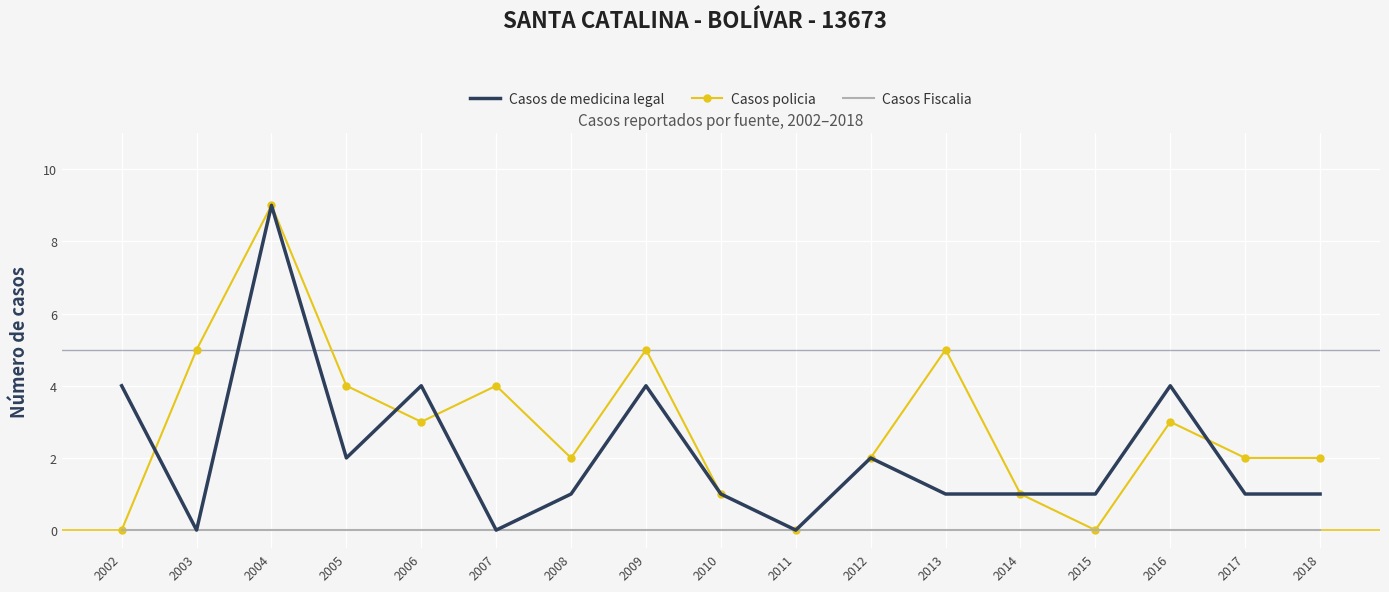

At which category does Casos de medicina legal reach its first local peak?

2004